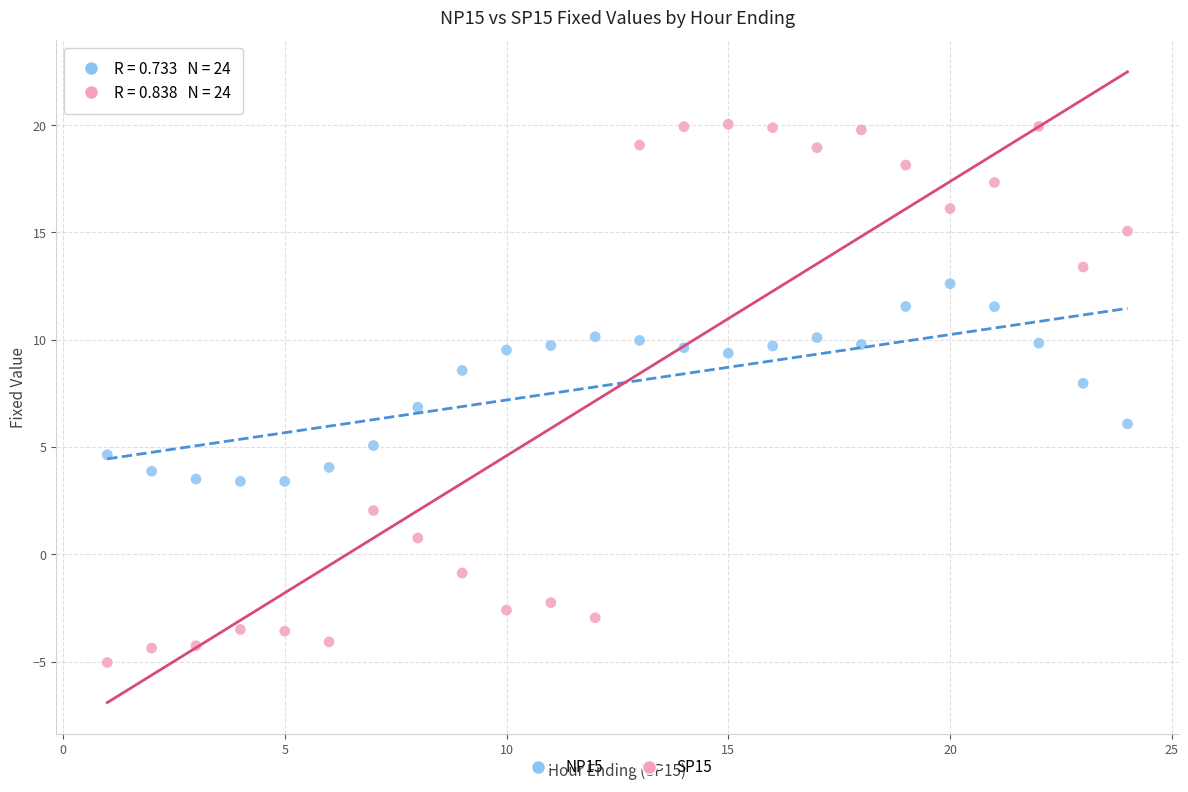

Across all data points, what is the range of X values (max minus min)?

23.0